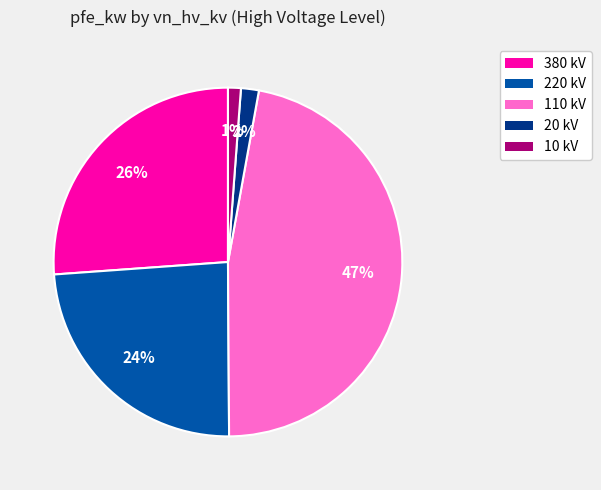

Is there a majority slice in this chart?

No